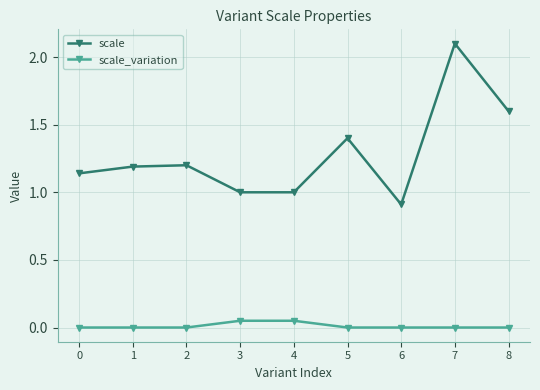

How many lines are shown in the chart?

2